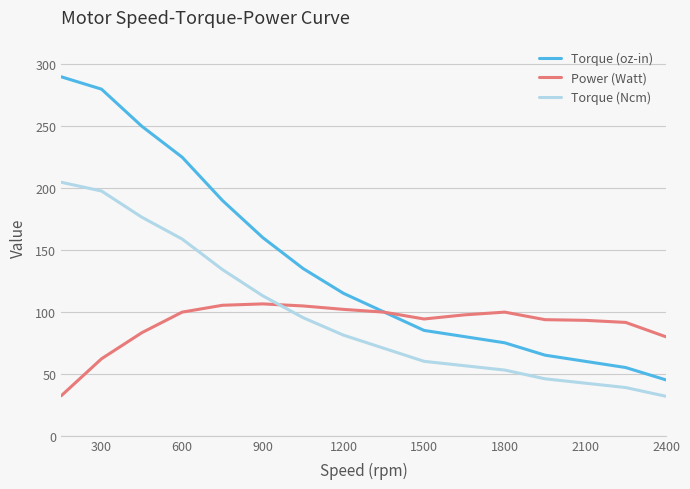

What is the minimum value shown in the chart?

31.8